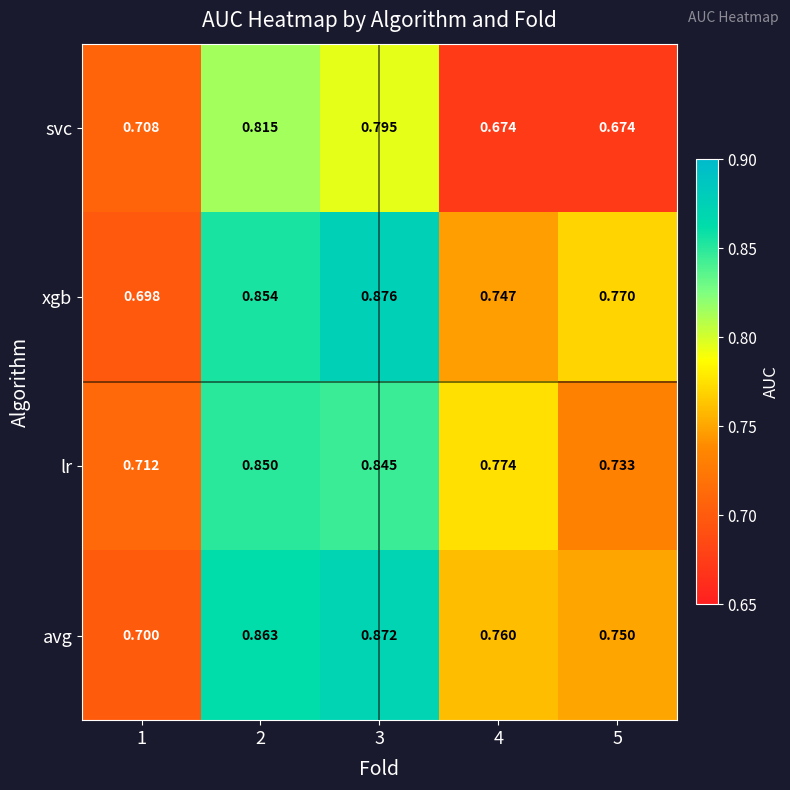

Is the value of svc at 5 greater than the value of lr at 2?

No